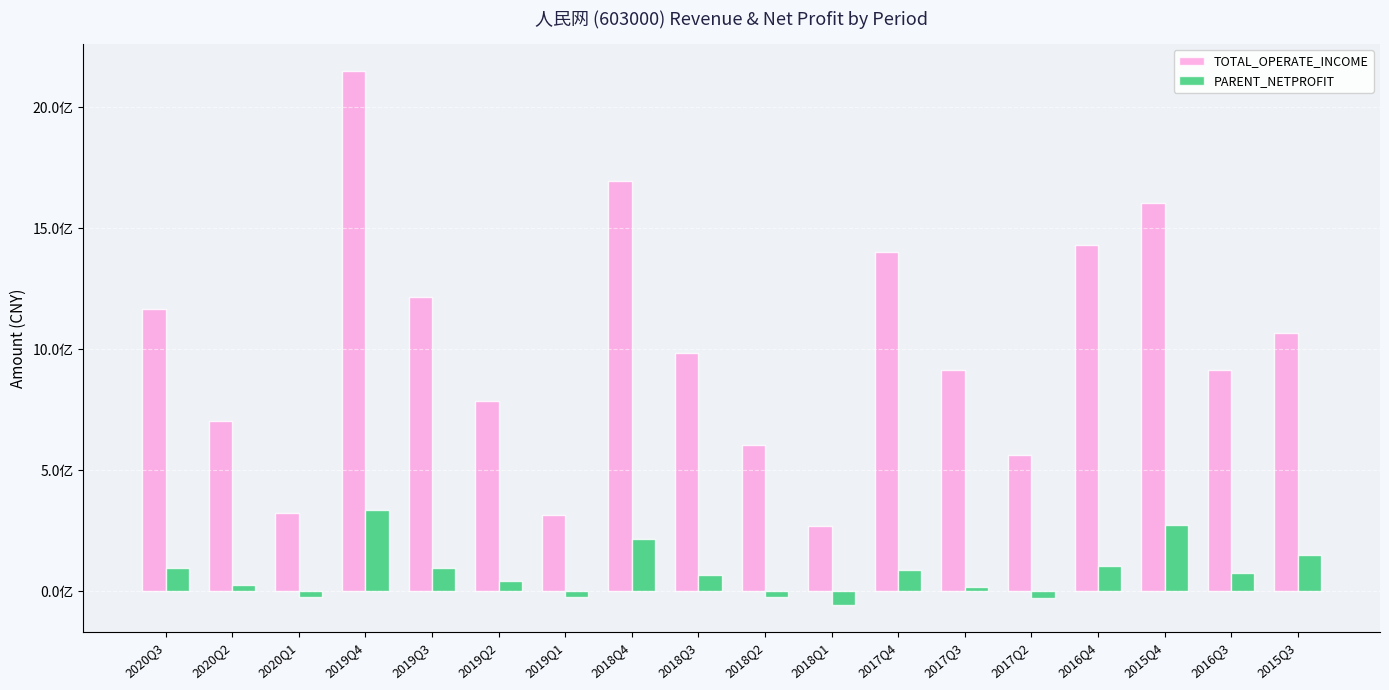

What is the total value across all series at 2015Q3?

1214086955.4